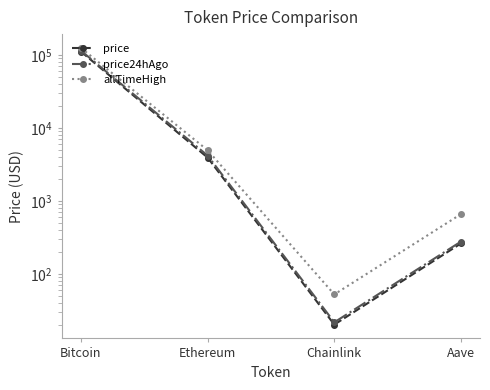

The allTimeHigh series shows 52.7 at Chainlink. True or false?

True